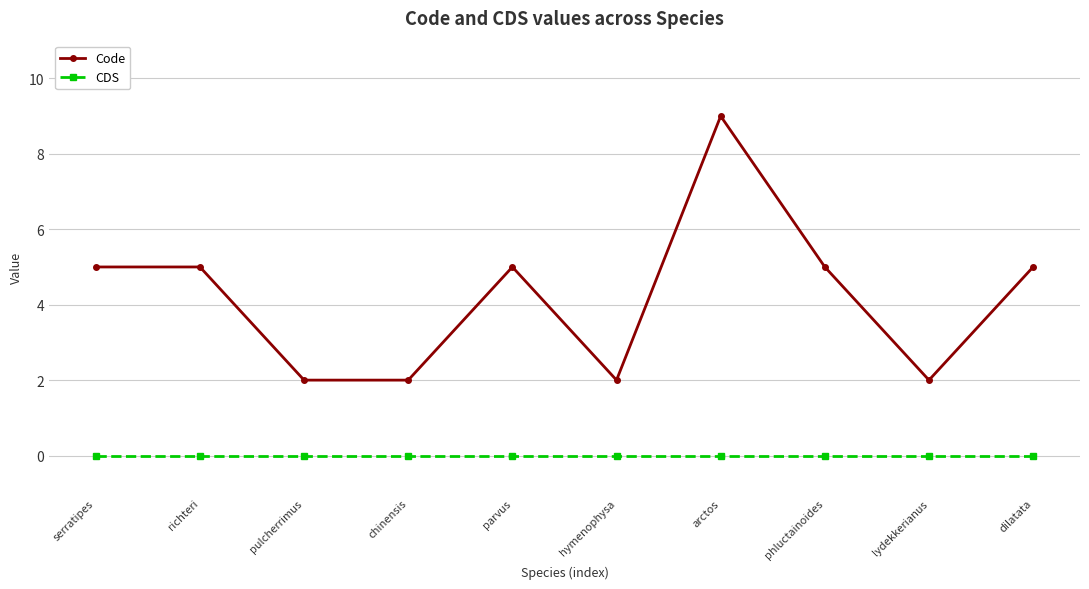

What are all the series names shown in the legend?

Code, CDS